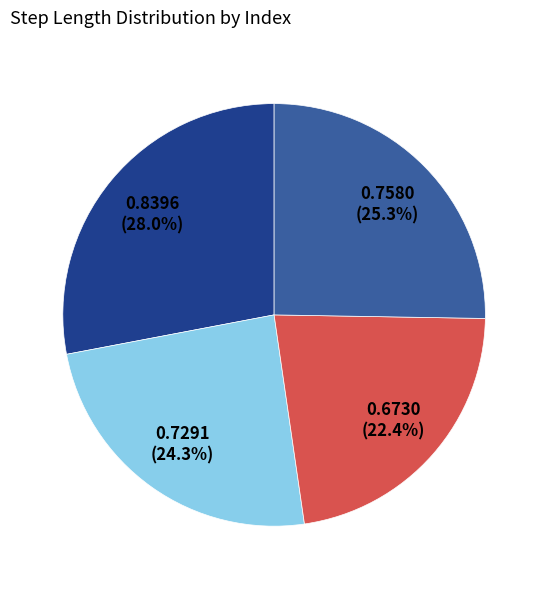

How many slices are in this pie chart?

4